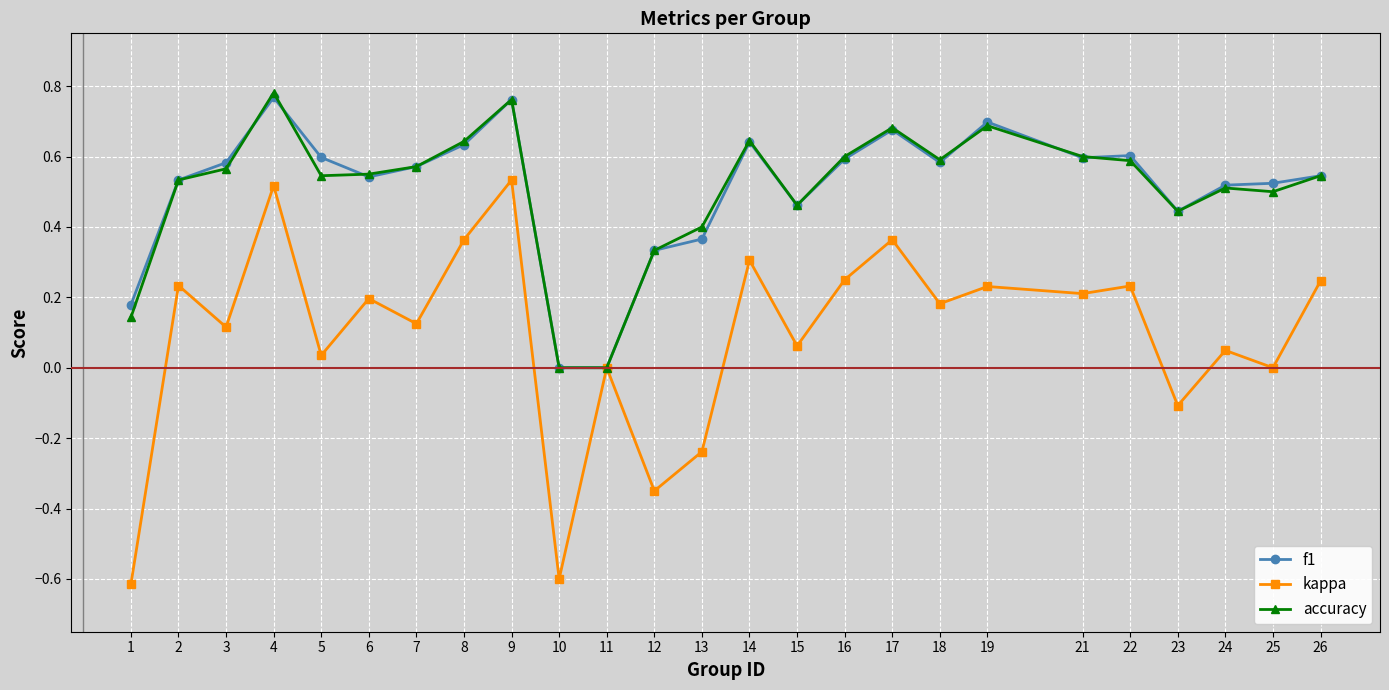

Is the value of f1 at 12 greater than the value of accuracy at 21?

No